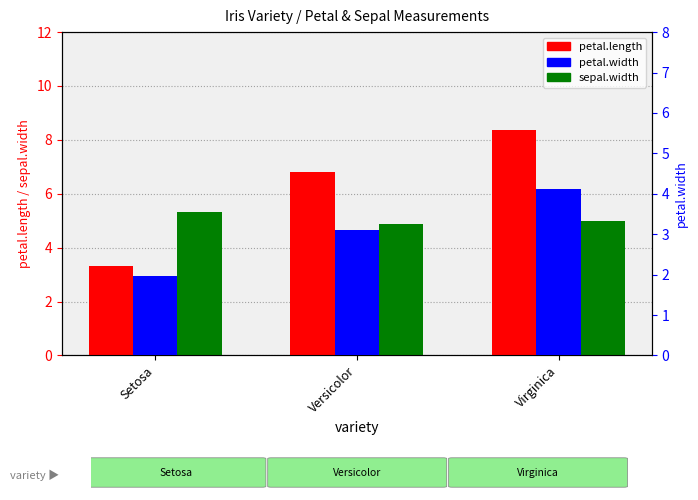

Which series has the largest range (max minus min)?

petal.length